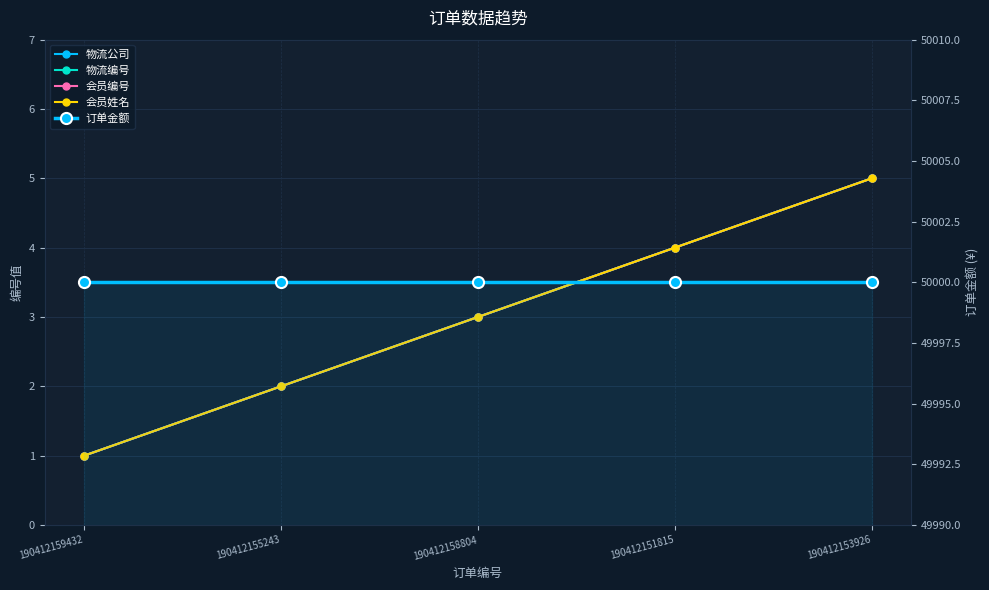

Is it true that 会员编号 equals 1 at 190412159432?

False